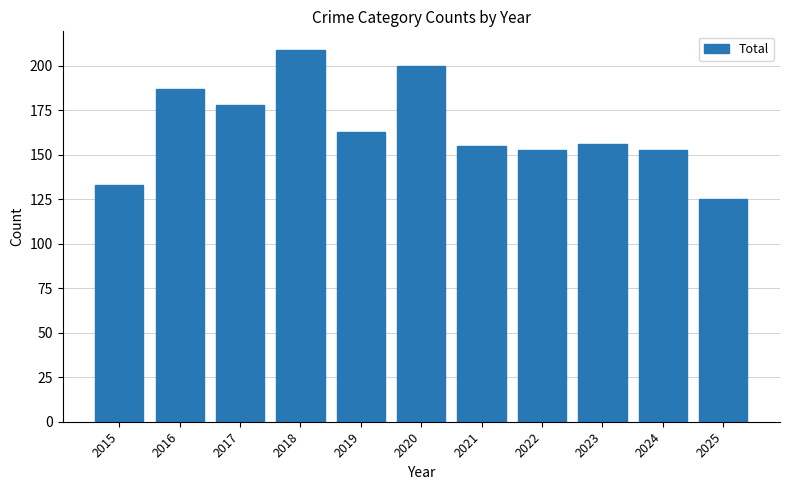

Are the bars grouped side by side (vs. stacked)?

No